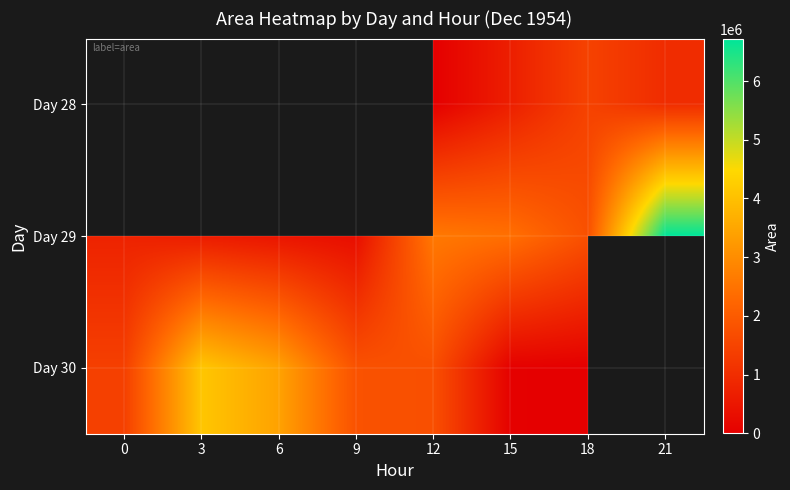

Between 18 and 12, which is larger?

18